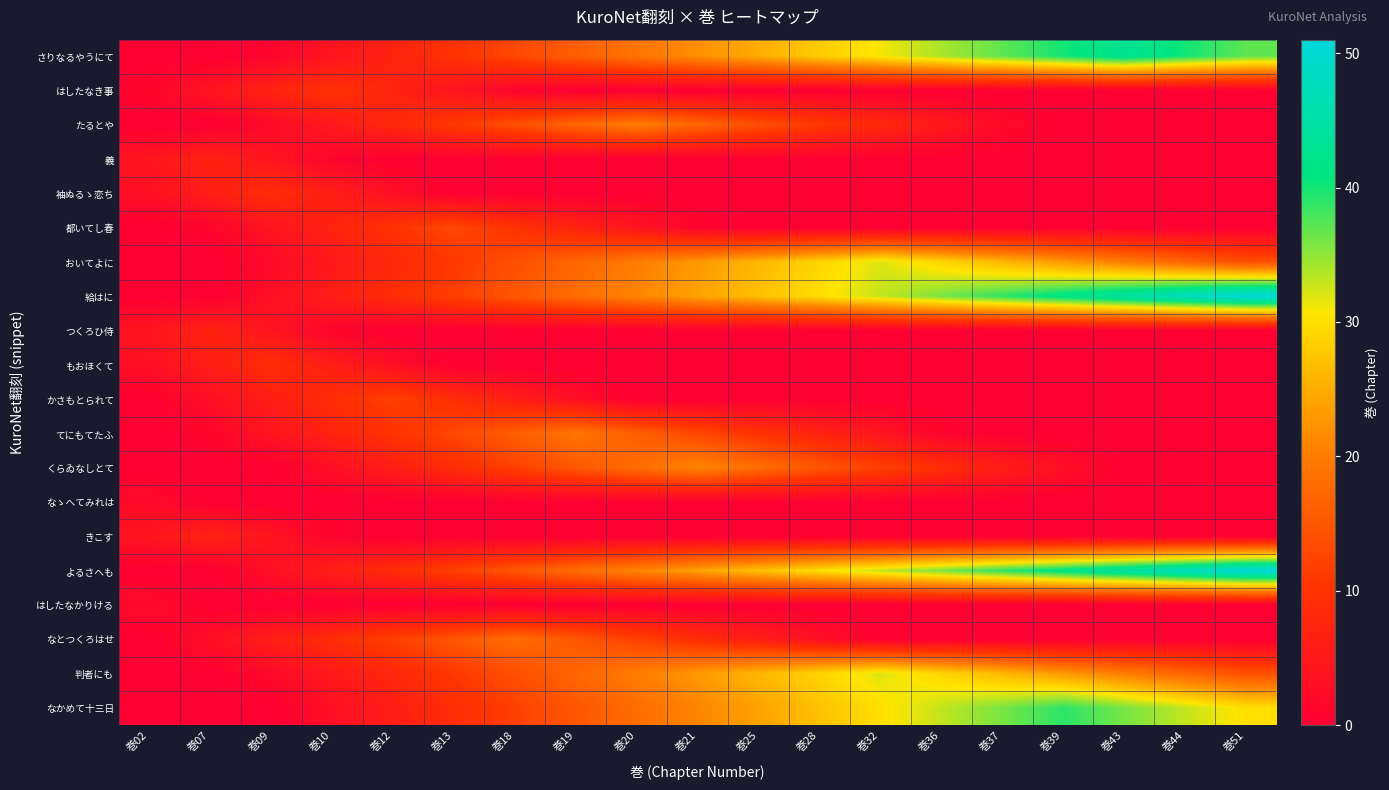

At how many categories does at least one series exceed 19?

11